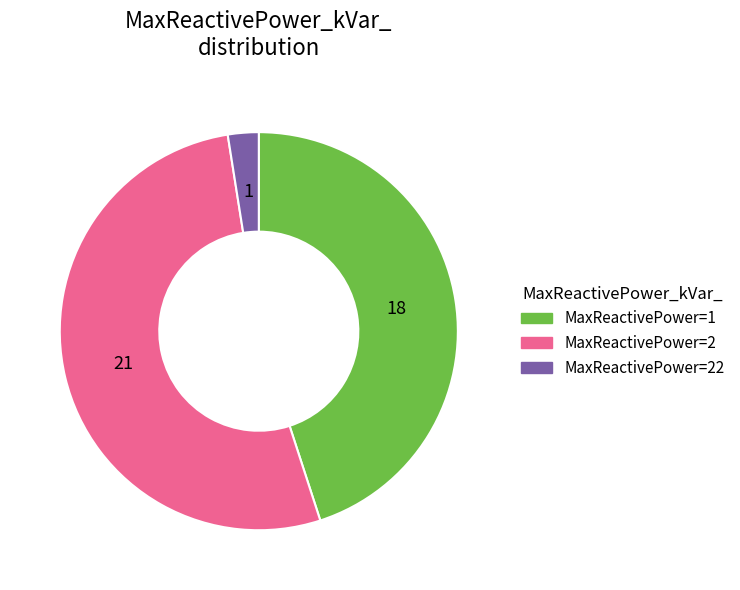

True or false: MaxReactivePower=22 accounts for 2% of the total.

True